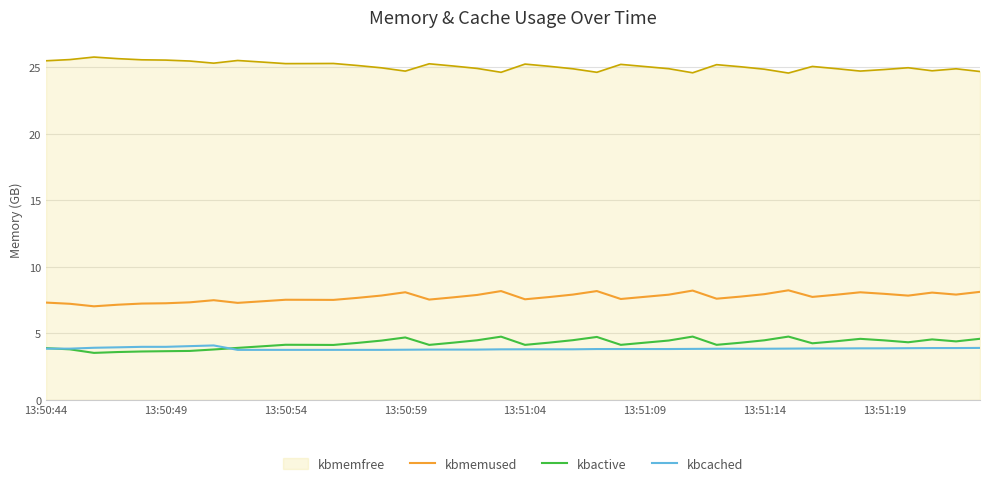

Which series ends up on top after the final intersection of kbactive and kbcached?

kbactive